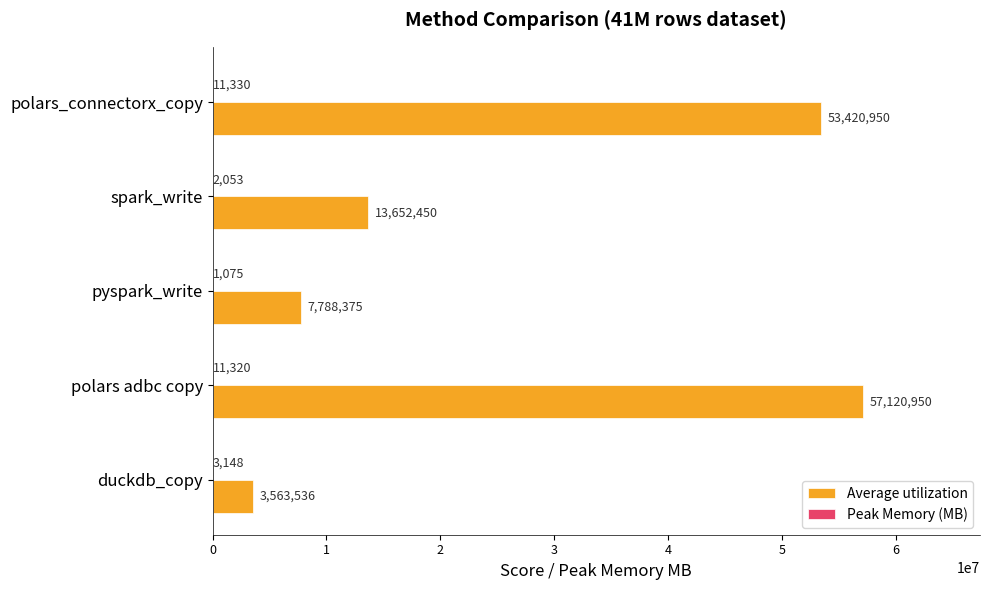

Which series changed the most between duckdb_copy and spark_write?

Average utilization